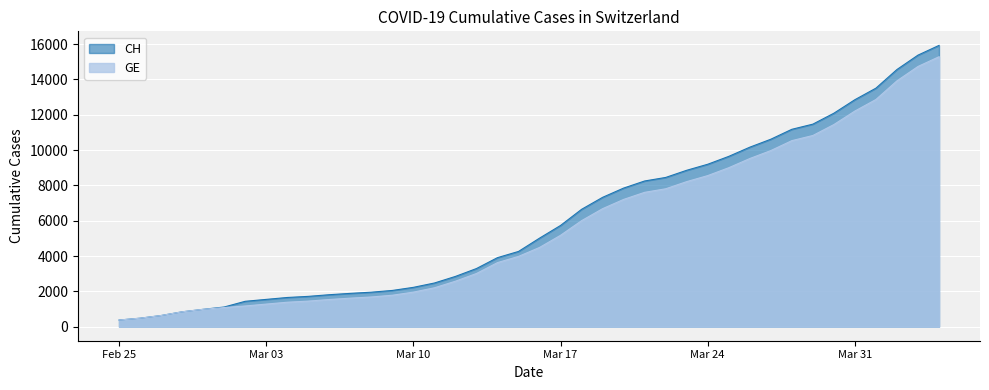

What is the sum of all GE values?

225656